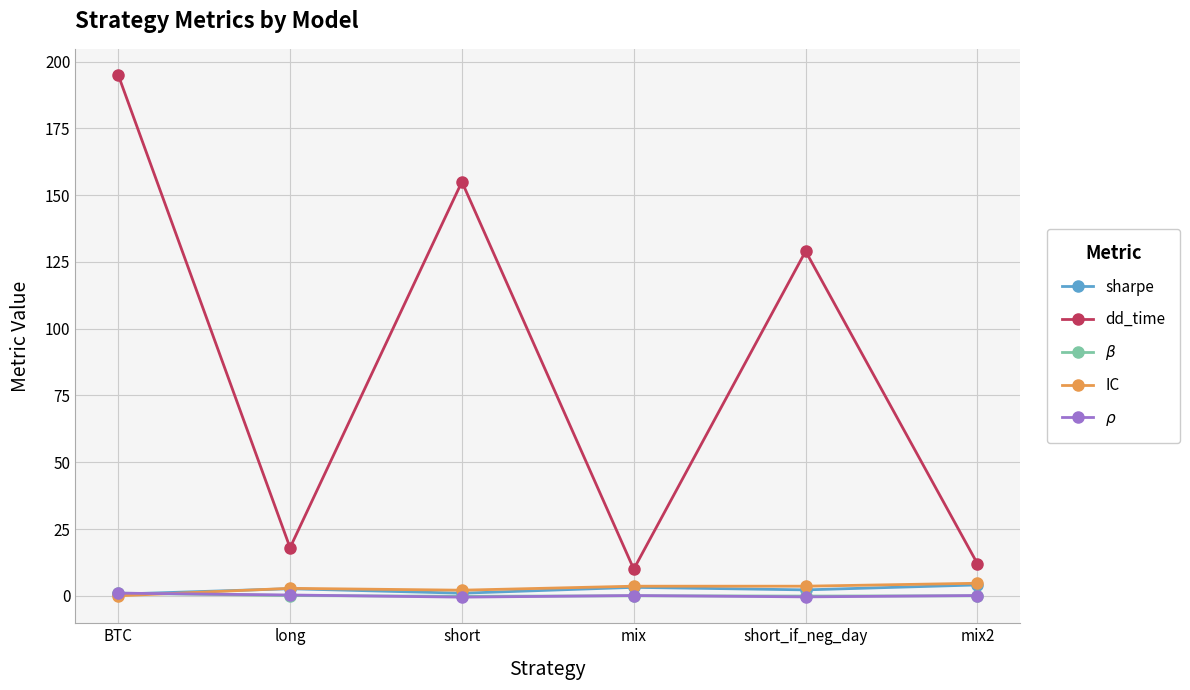

What position from the right is BTC?

6